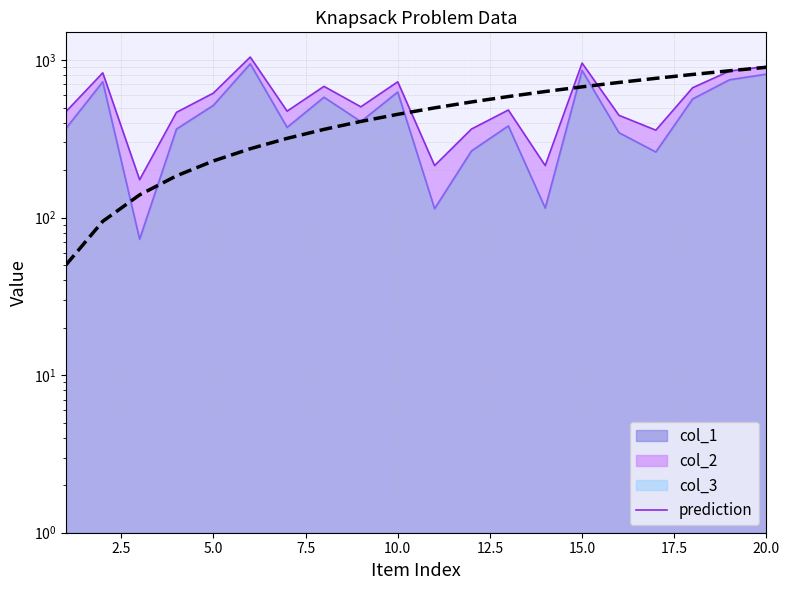

Reading left to right, extract all data points from this chart.

50.0	94.7	139.5	184.2	228.9	273.7	318.4	363.2	407.9	452.6	497.4	542.1	586.8	631.6	676.3	721.1	765.8	810.5	855.3	900.0